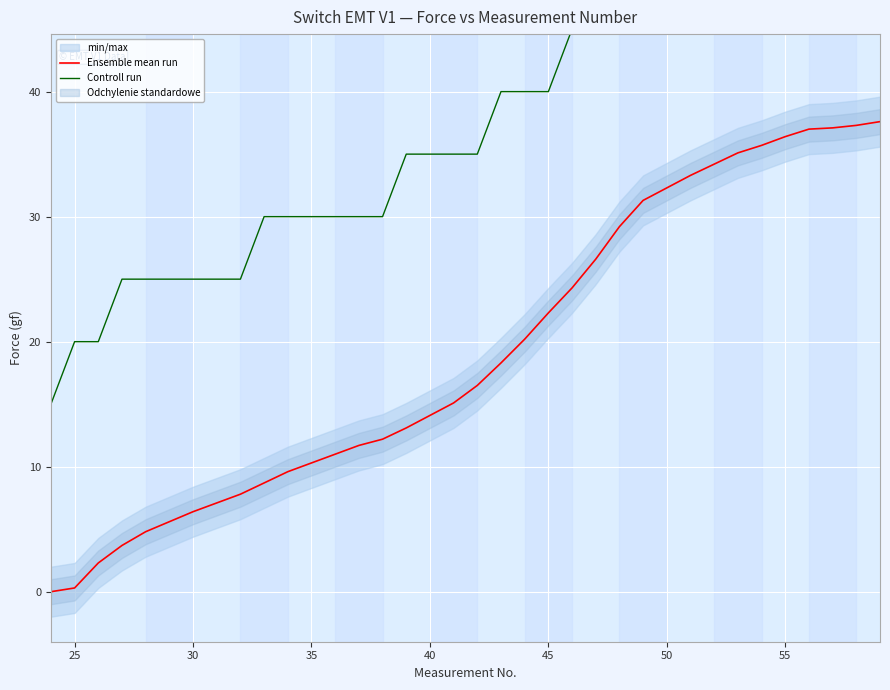

What is the highest value of the Ensemble mean run series?

37.6